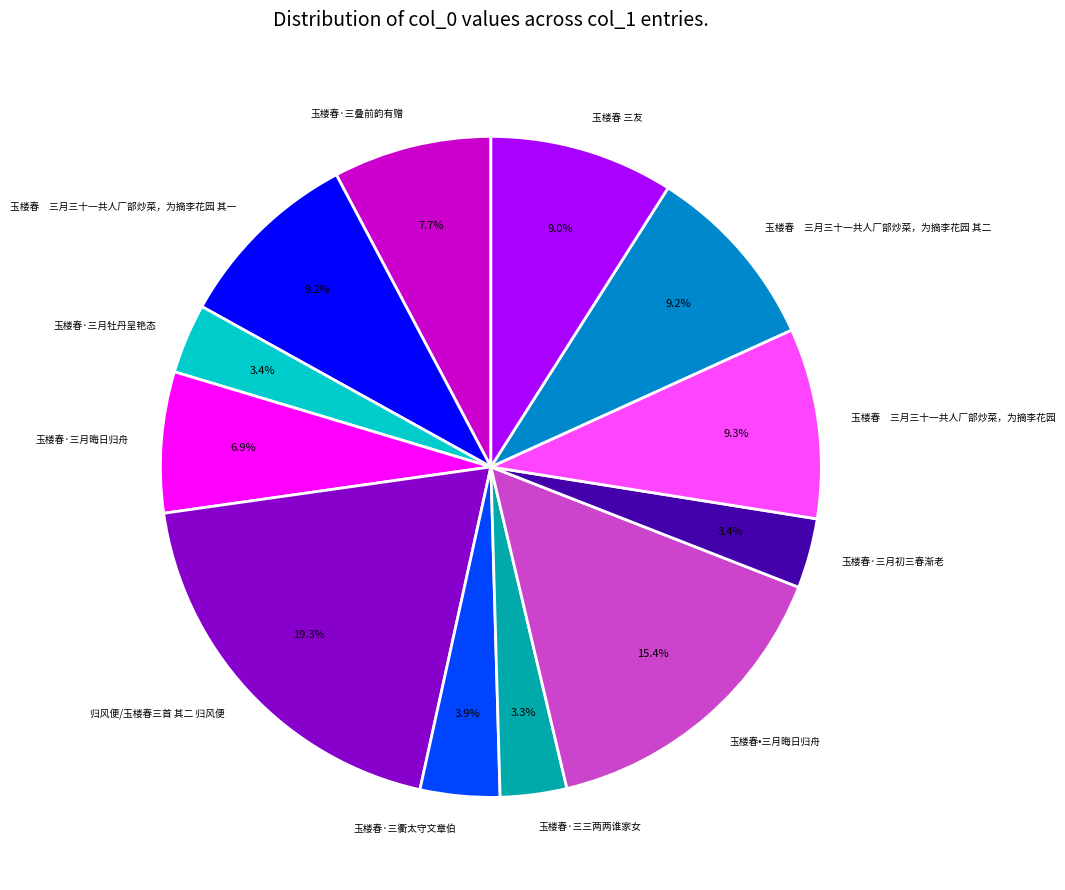

To the nearest percent, what is the combined percentage of 玉楼春·三衢太守文章伯 and 玉楼春•三月晦日归舟?

19%